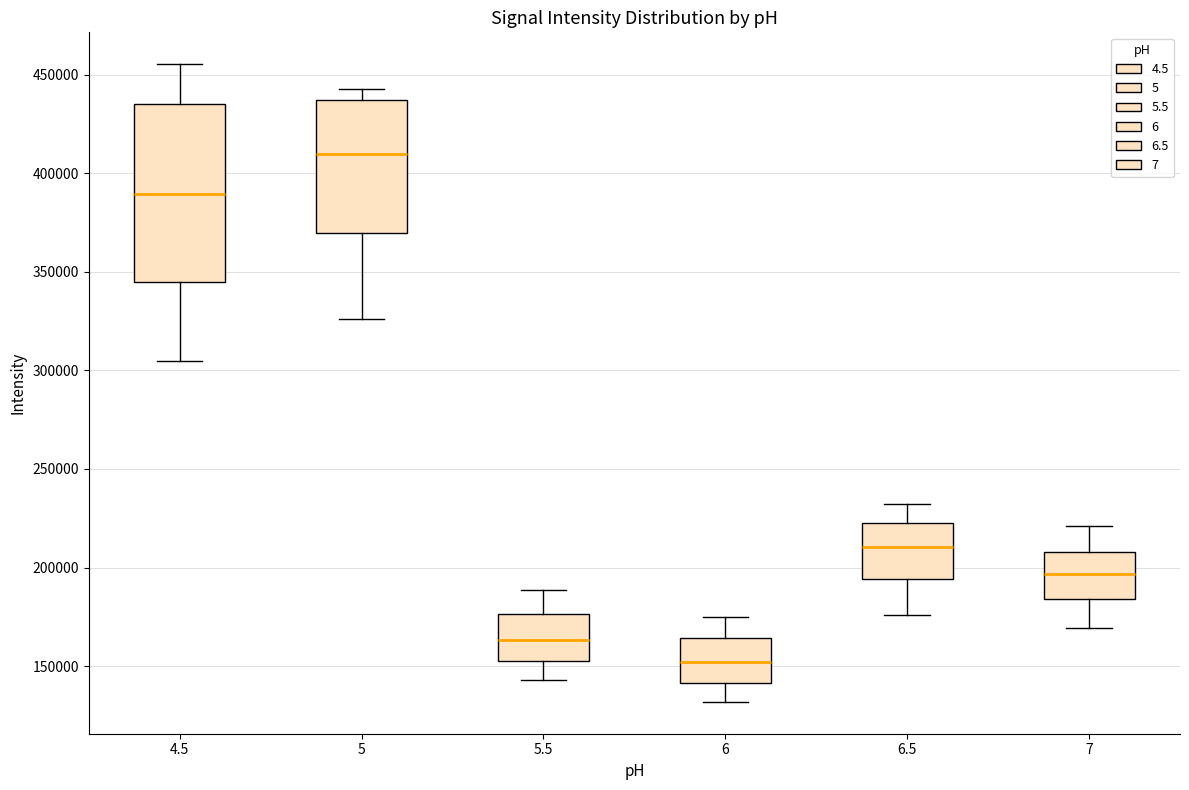

Which box is the tallest, from its lower edge to its upper edge?

4.5